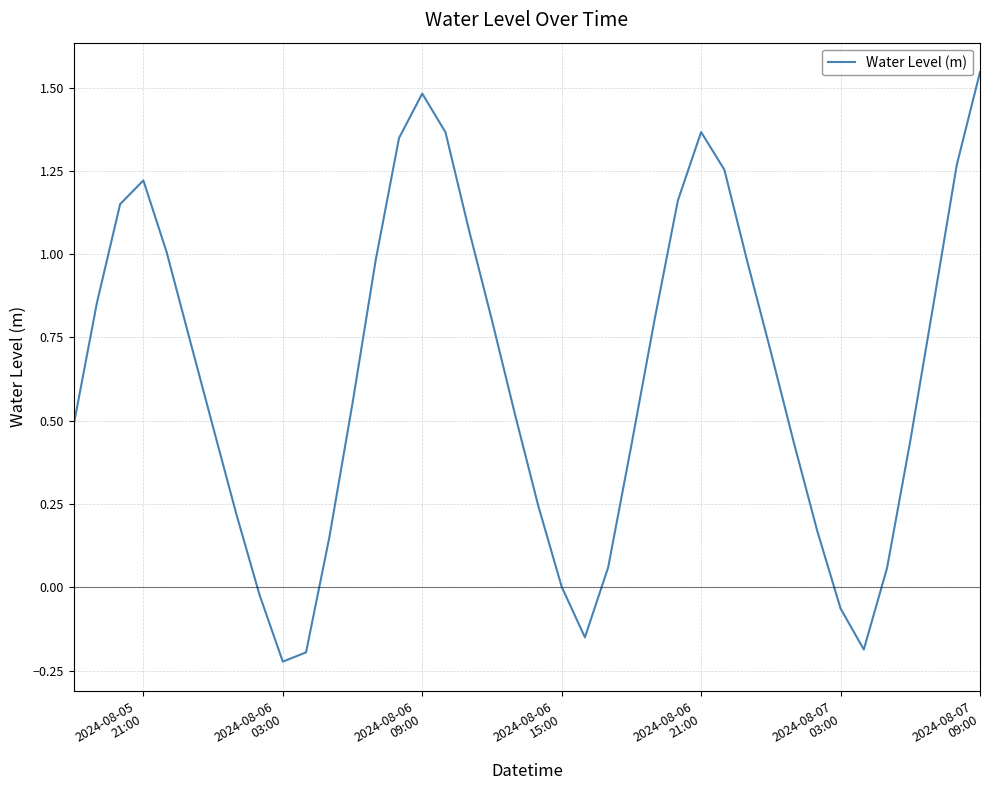

How many lines are shown in the chart?

1